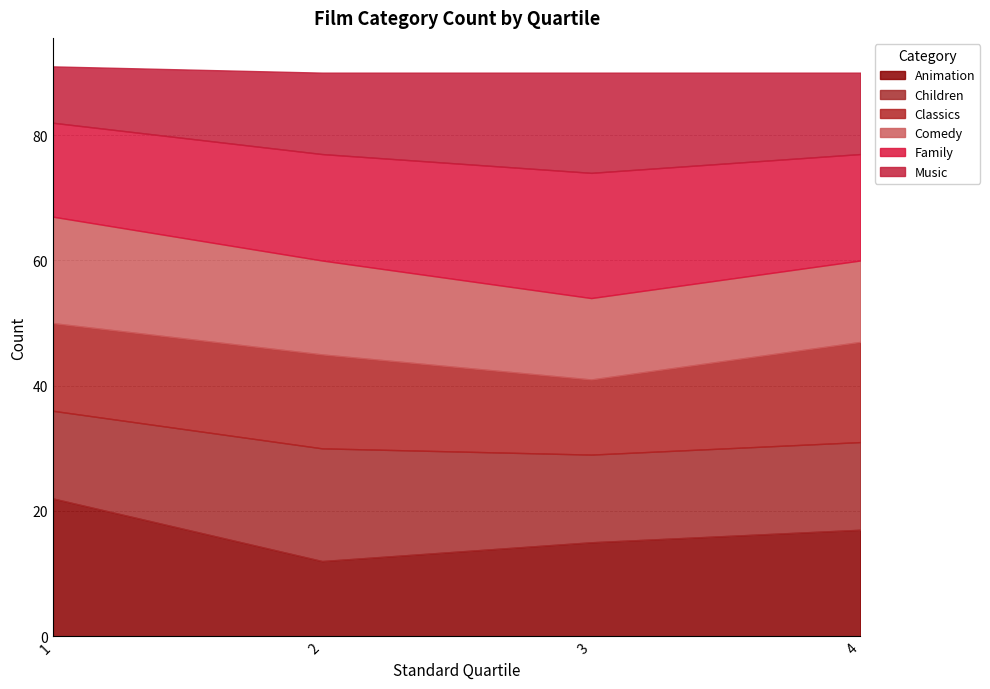

True or false: Animation has a value of 22 at 1.

True